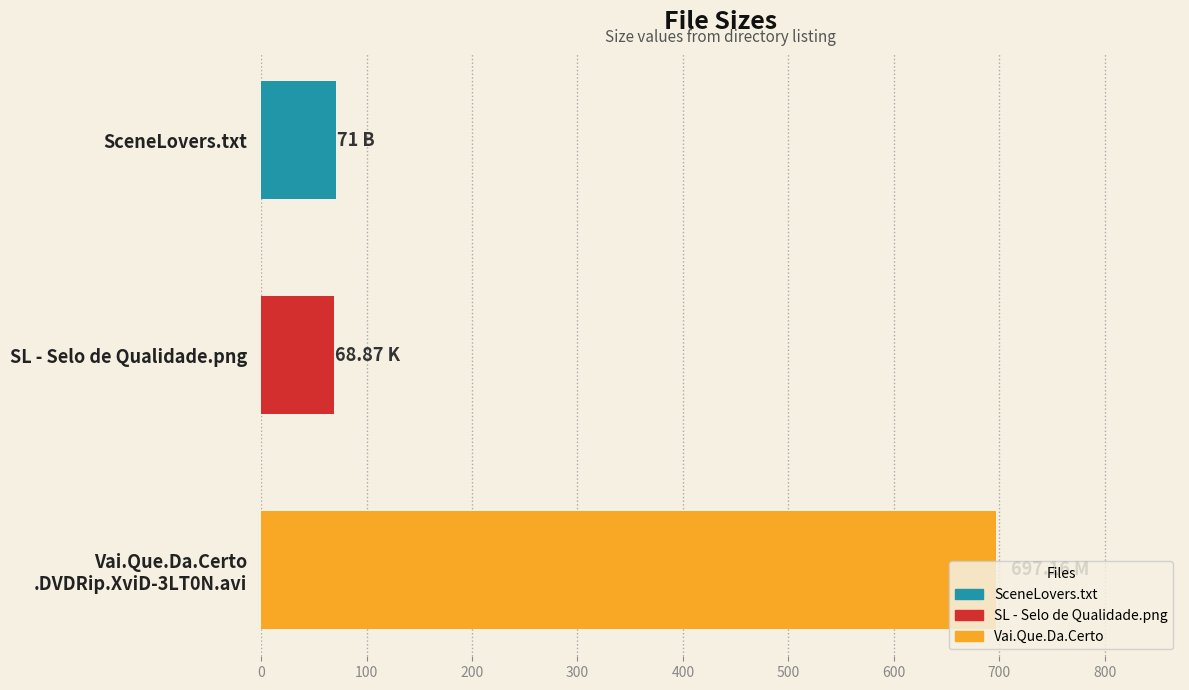

What is the ratio of the value at SceneLovers.txt to the value at SL - Selo de Qualidade.png?

1.0